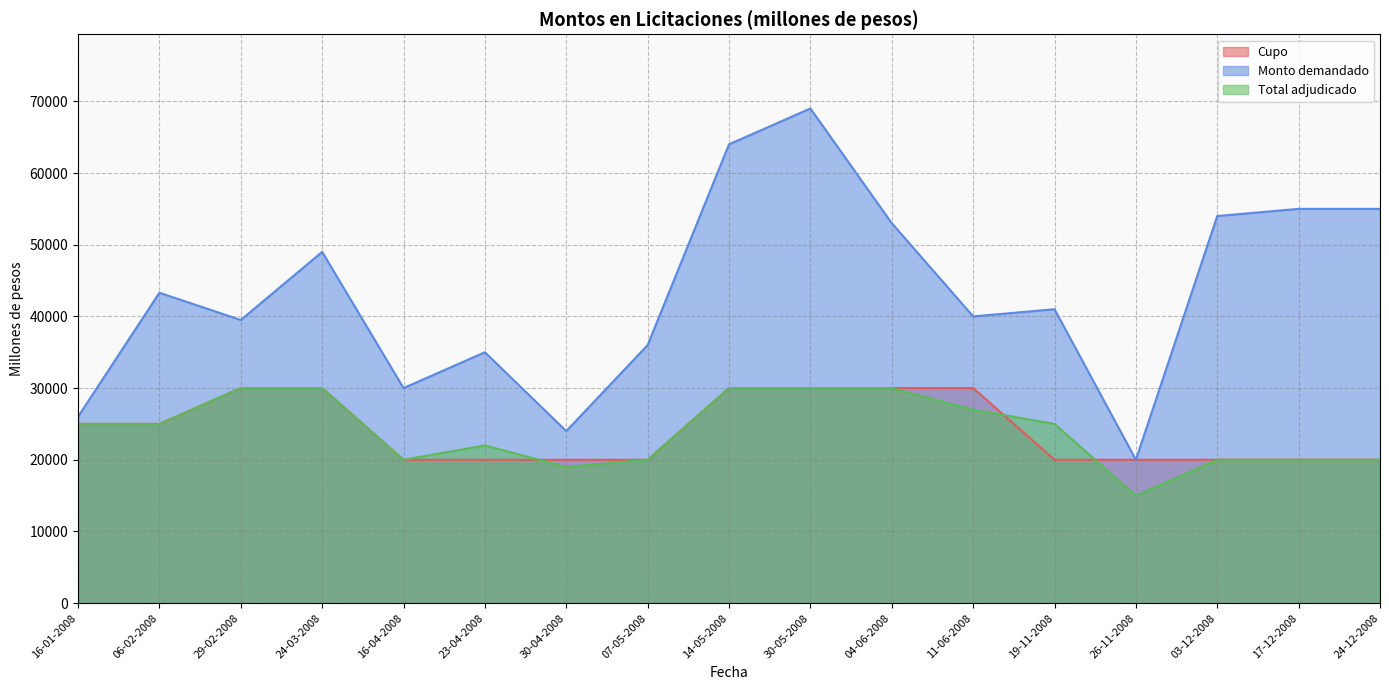

Reading left to right, what are all the values shown in this chart?

Cupo: 25000	25000	30000	30000	20000	20000	20000	20000	30000	30000	30000	30000	20000	20000	20000	20000	20000
Monto demandado: 26000	43300	39500	49000	30000	35000	24000	36000	64000	69000	53000	40000	41000	20000	54000	55000	55000
Total adjudicado: 25000	25000	30000	30000	20000	22000	19000	20000	30000	30000	30000	27000	25000	15000	20000	20000	20000